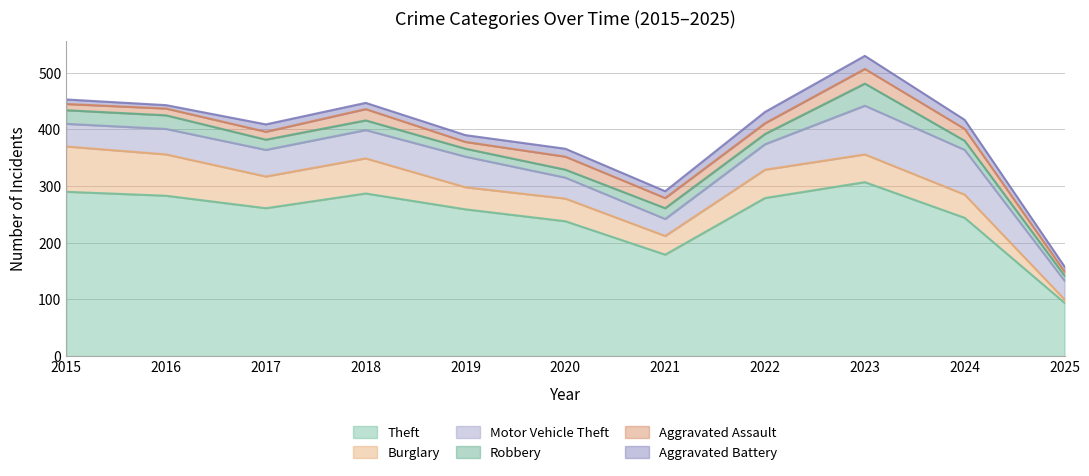

The Motor Vehicle Theft series shows 16 at 2015. True or false?

False